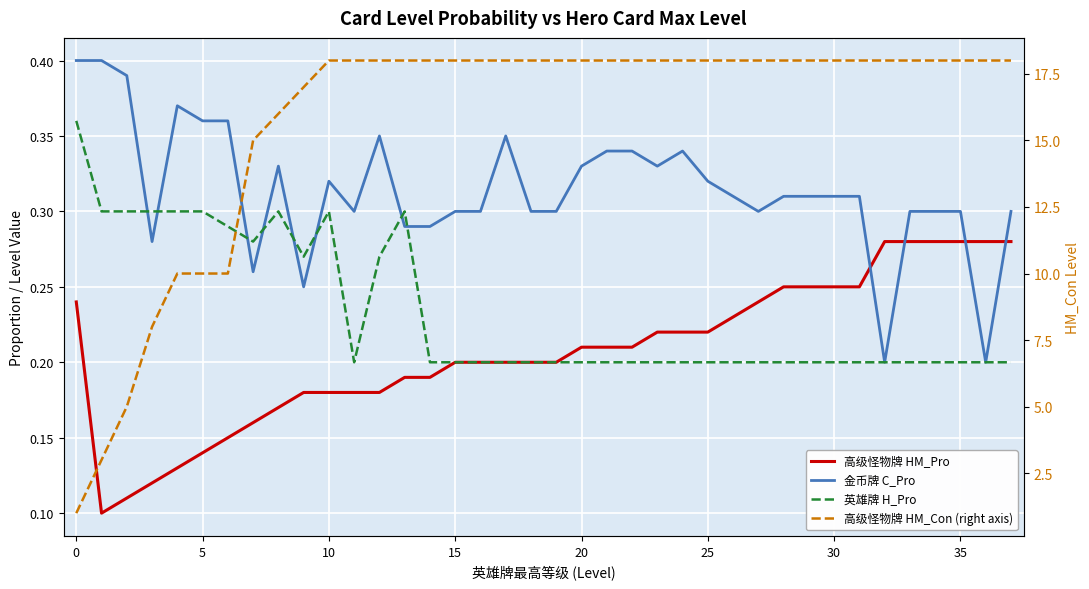

What is the label of the 17th point from the right?

21